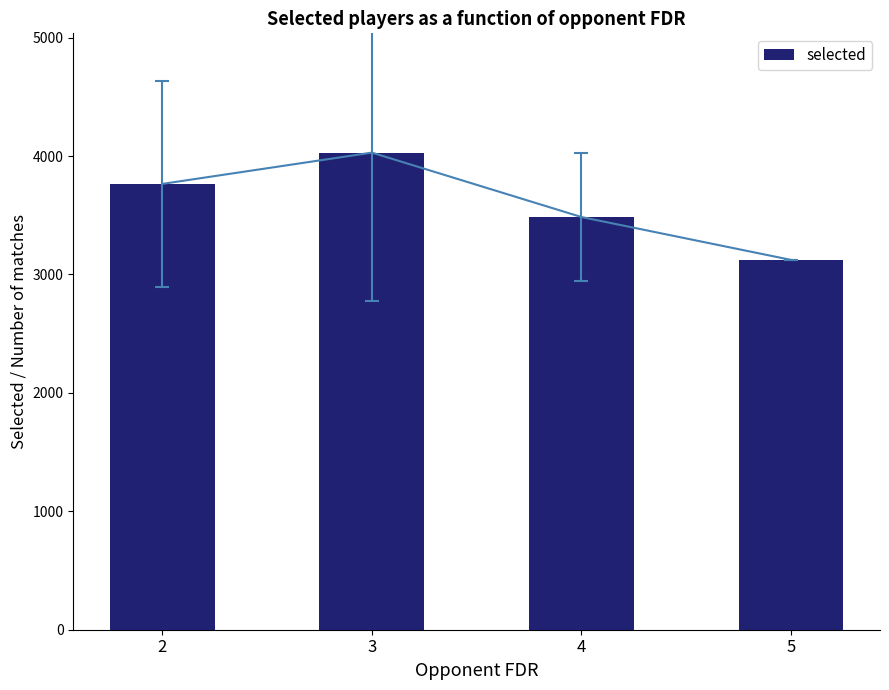

List the labels in order of value, smallest first.

5, 4, 2, 3